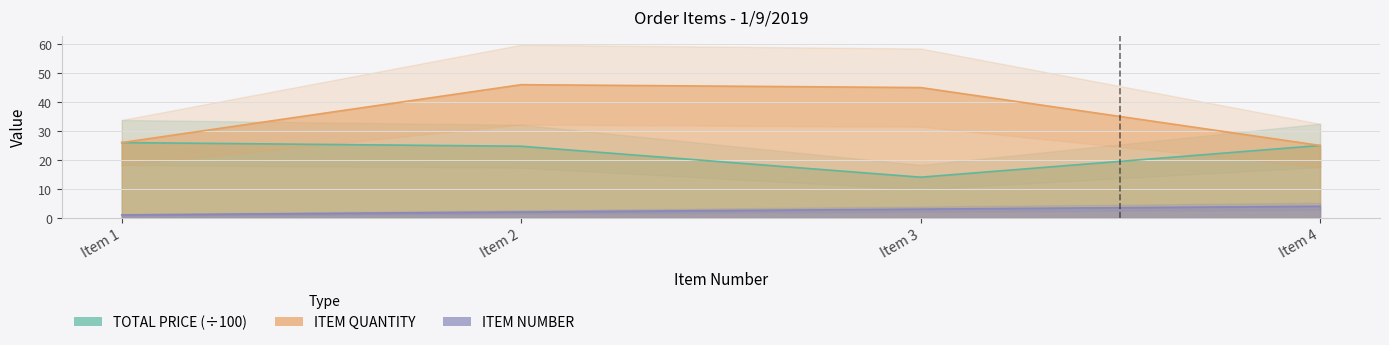

Does the chart have visible grid lines?

Yes